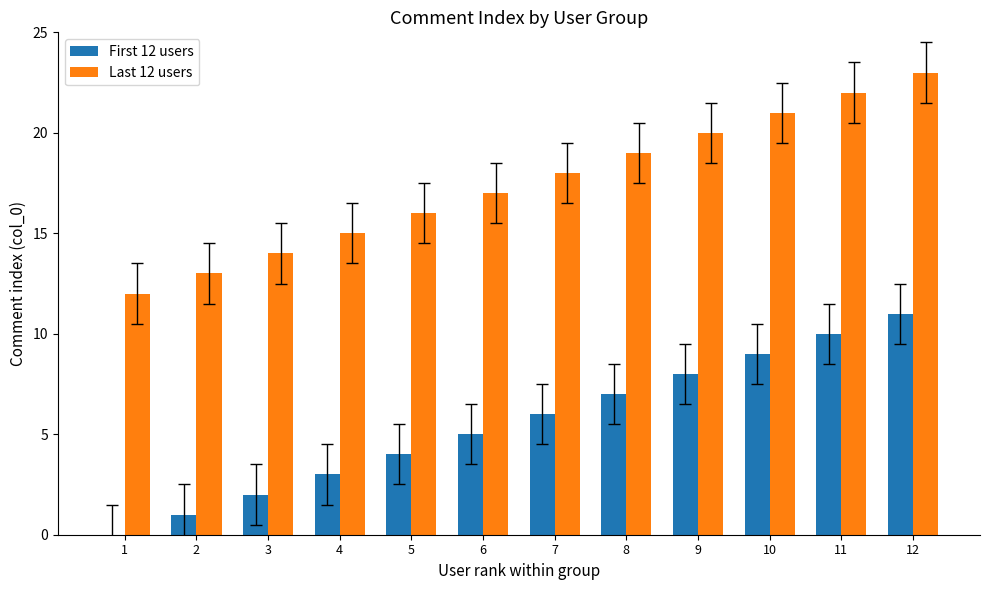

The Last 12 users series shows 13 at 2. True or false?

True